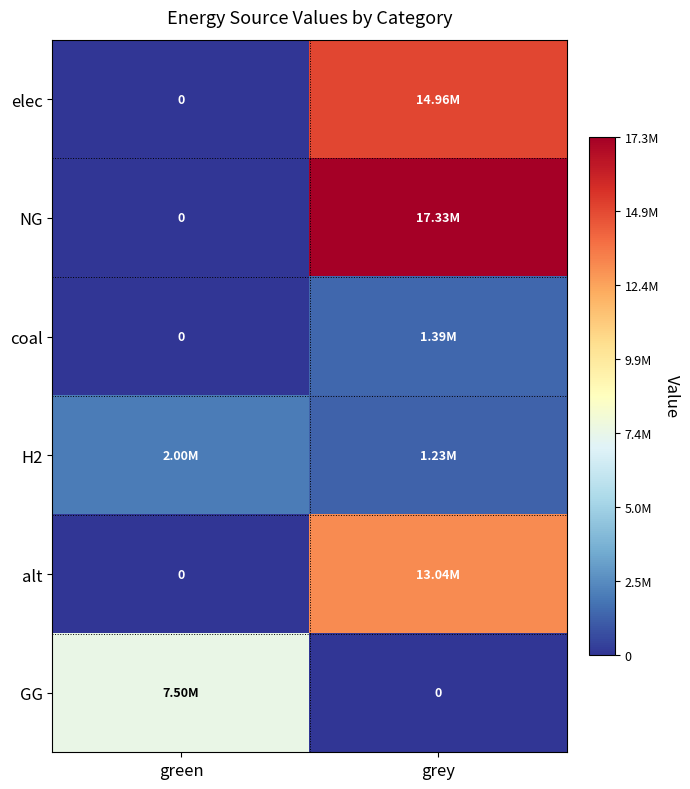

What is the average value of the NG series?

8663938.0